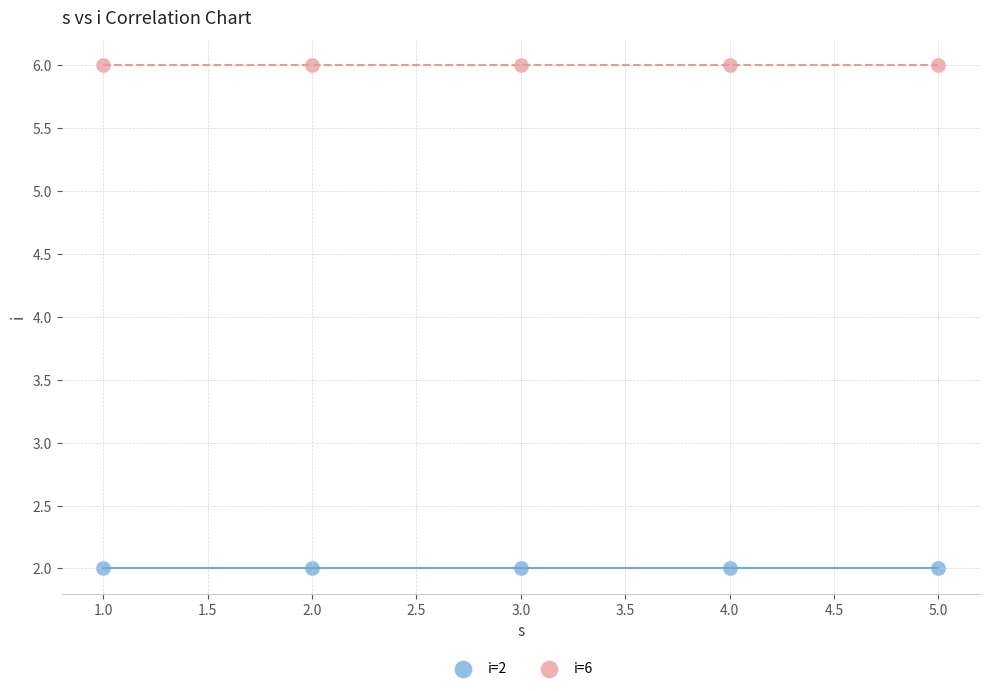

Which series reaches the maximum Y coordinate?

i=6